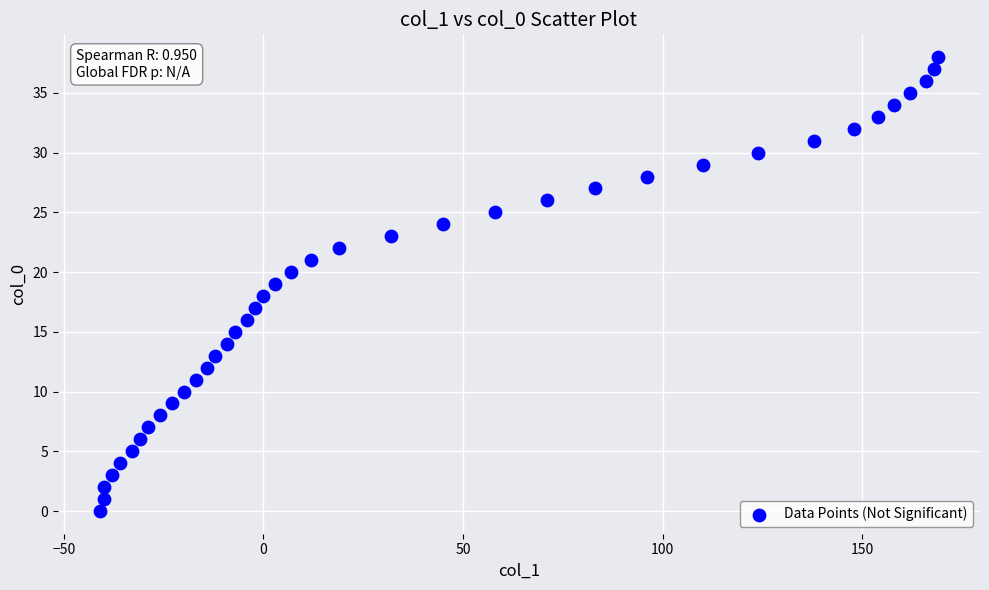

What is the range of X values (max minus min)?

210